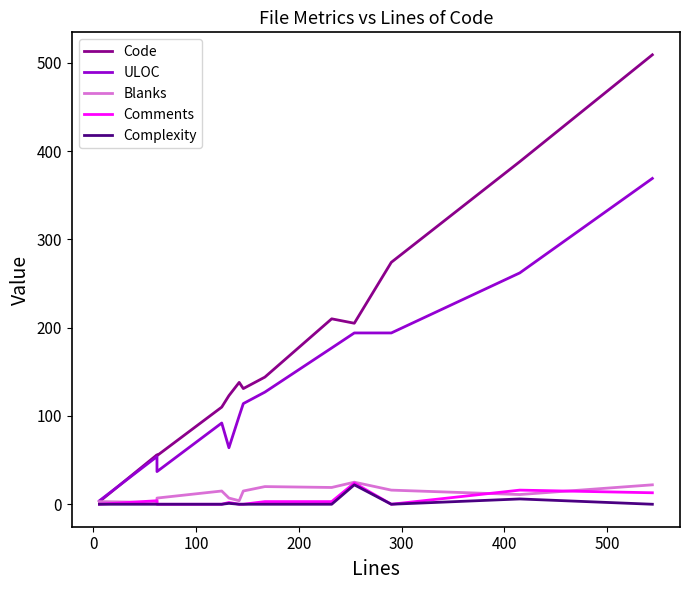

What is the value of the Blanks point at the 9th from the left?

19